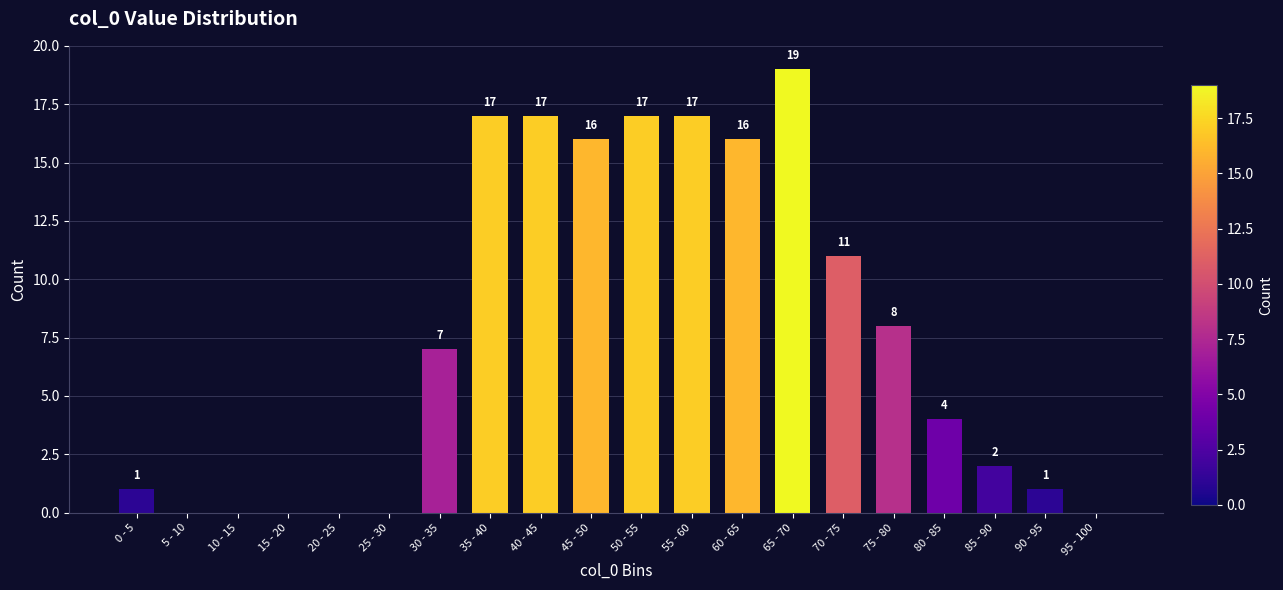

Reading right to left, extract all data points from this chart.

95 - 100=0	90 - 95=1	85 - 90=2	80 - 85=4	75 - 80=8	70 - 75=11	65 - 70=19	60 - 65=16	55 - 60=17	50 - 55=17	45 - 50=16	40 - 45=17	35 - 40=17	30 - 35=7	25 - 30=0	20 - 25=0	15 - 20=0	10 - 15=0	5 - 10=0	0 - 5=1